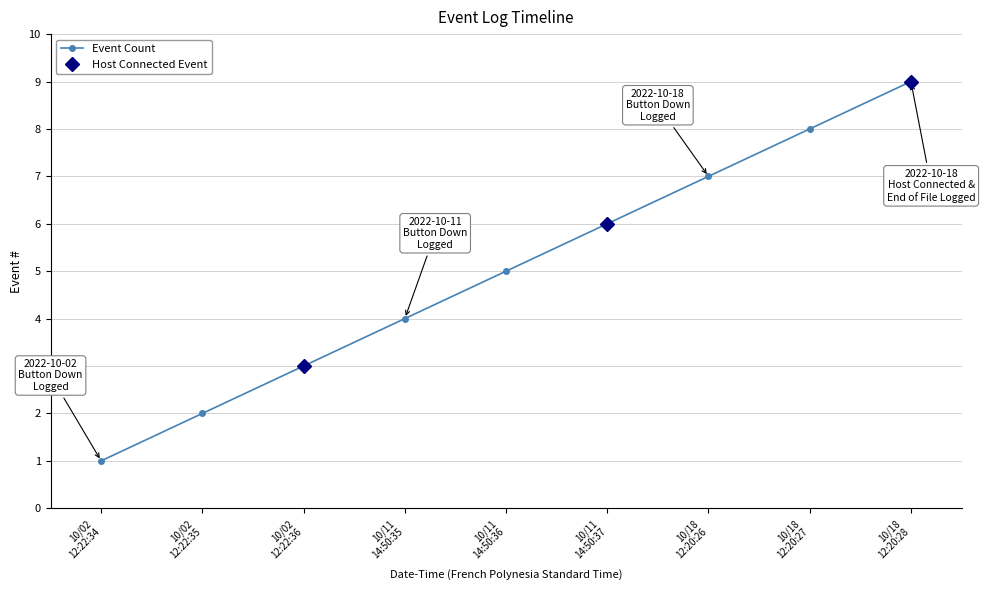

Approximately how many times larger is the value at 10/11
14:50:37 compared to 10/11
14:50:35?

1.5